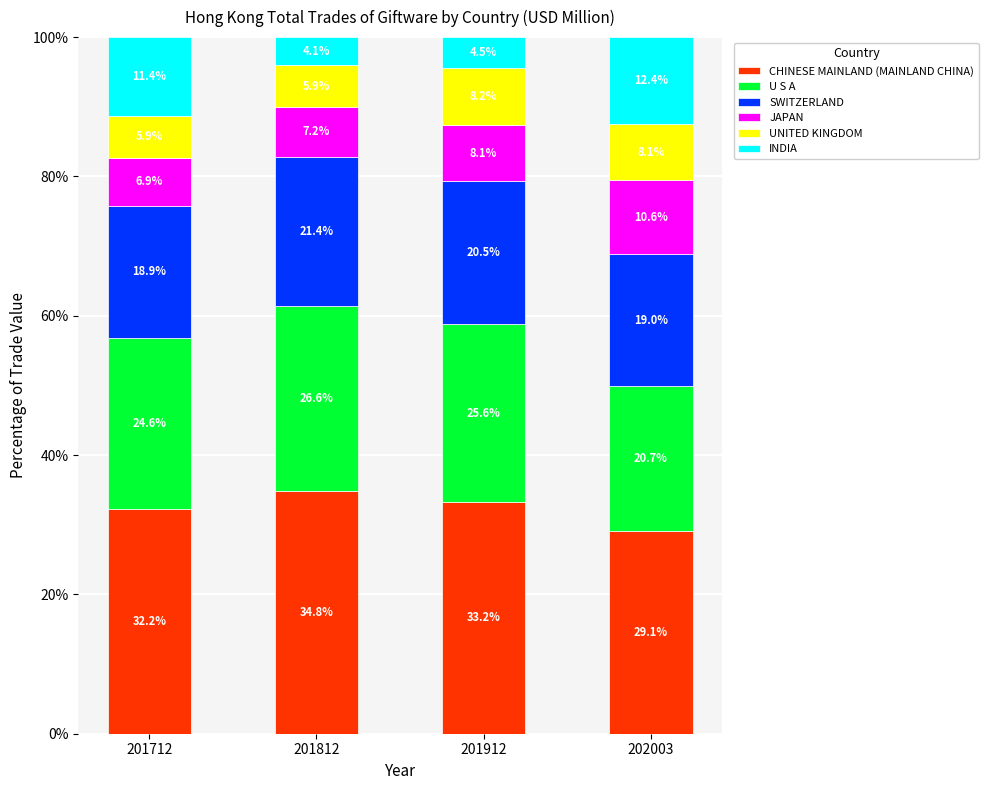

Where does the CHINESE MAINLAND (MAINLAND CHINA) series first go above 33?

201812